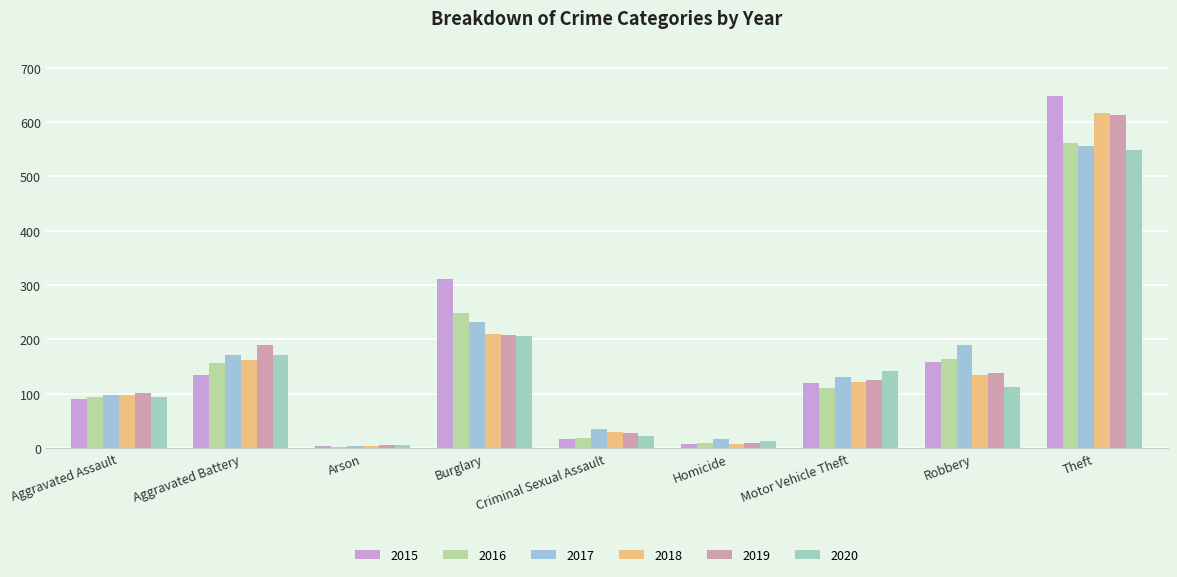

At how many categories does at least one series exceed 284?

2